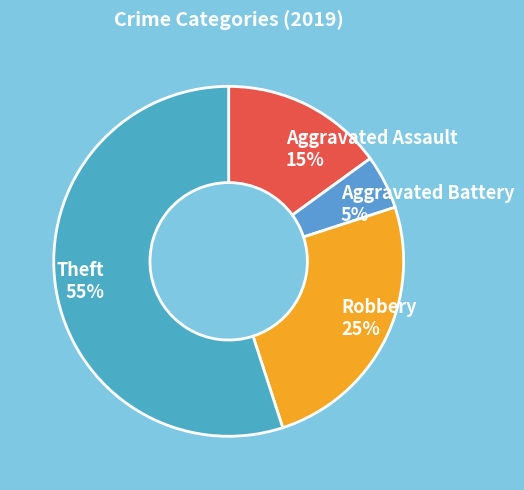

Rank the categories by value from highest to lowest.

Theft, Robbery, Aggravated Assault, Aggravated Battery